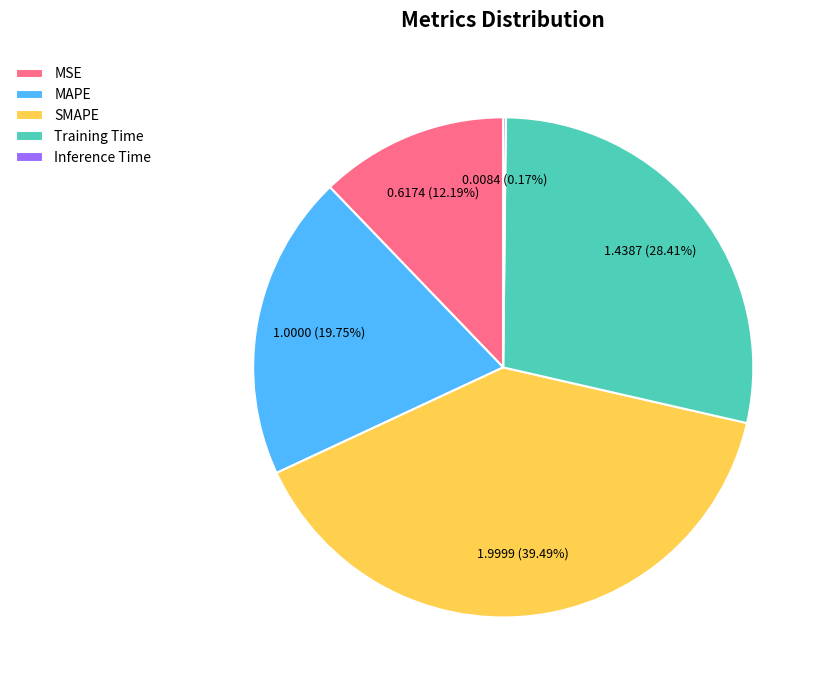

Which category has the biggest portion of the pie?

SMAPE